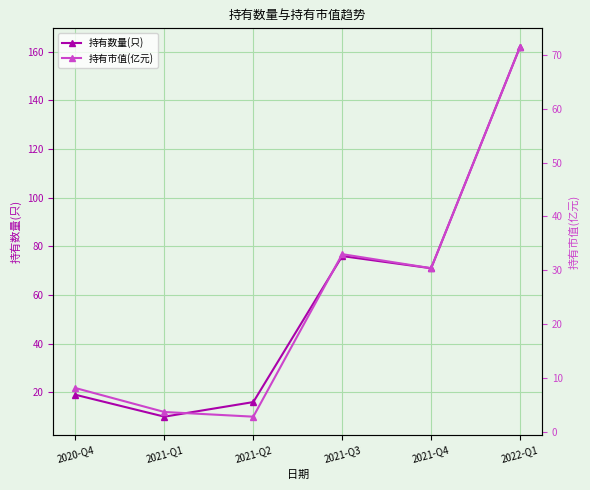

List the labels in order of 持有市值(亿元) value, smallest first.

2021-Q2, 2021-Q1, 2020-Q4, 2021-Q4, 2021-Q3, 2022-Q1